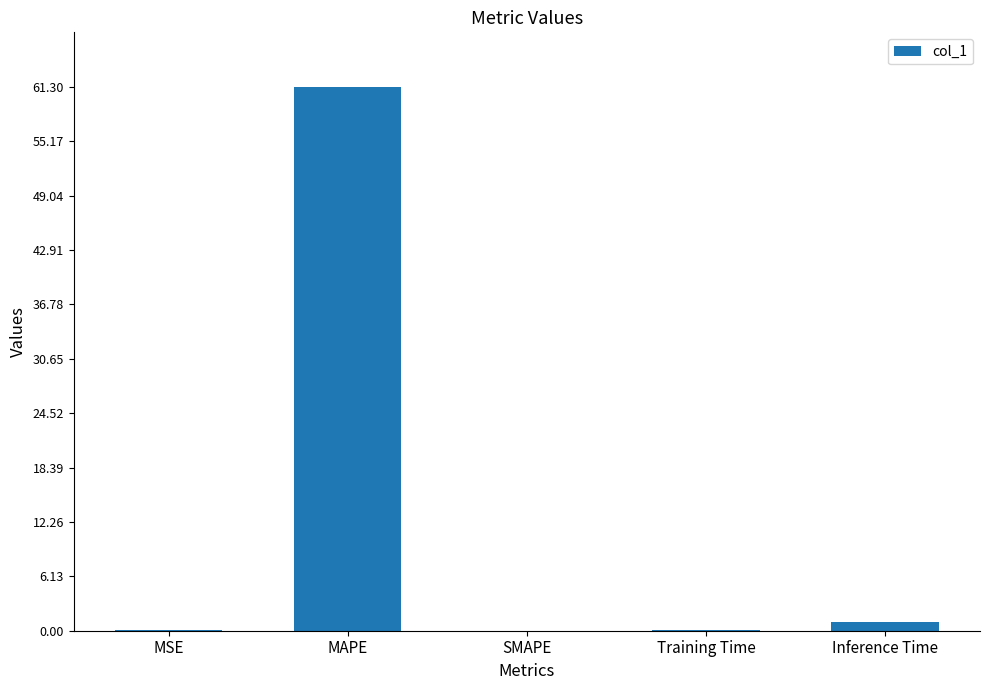

What is the change in value from MAPE to SMAPE?

-61.3